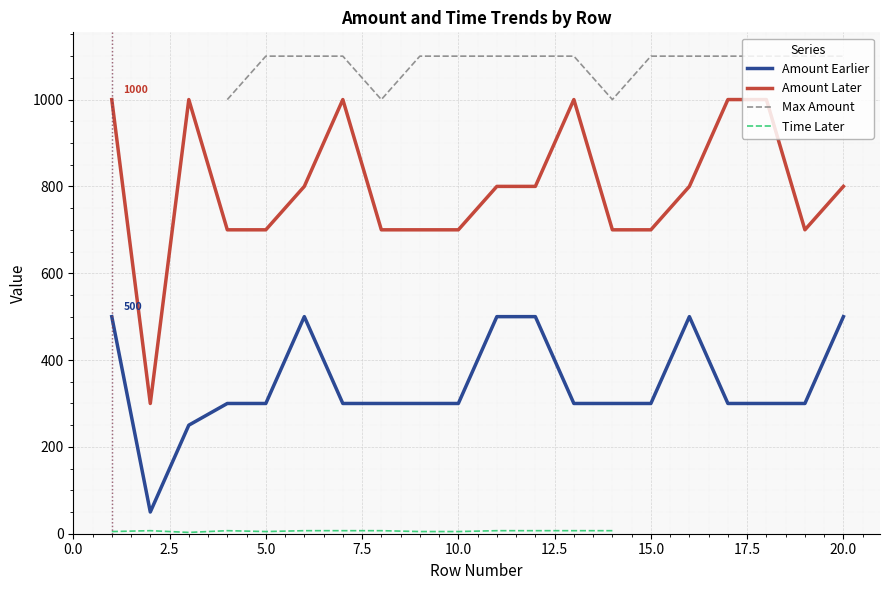

Count the number of categories in the chart.

20